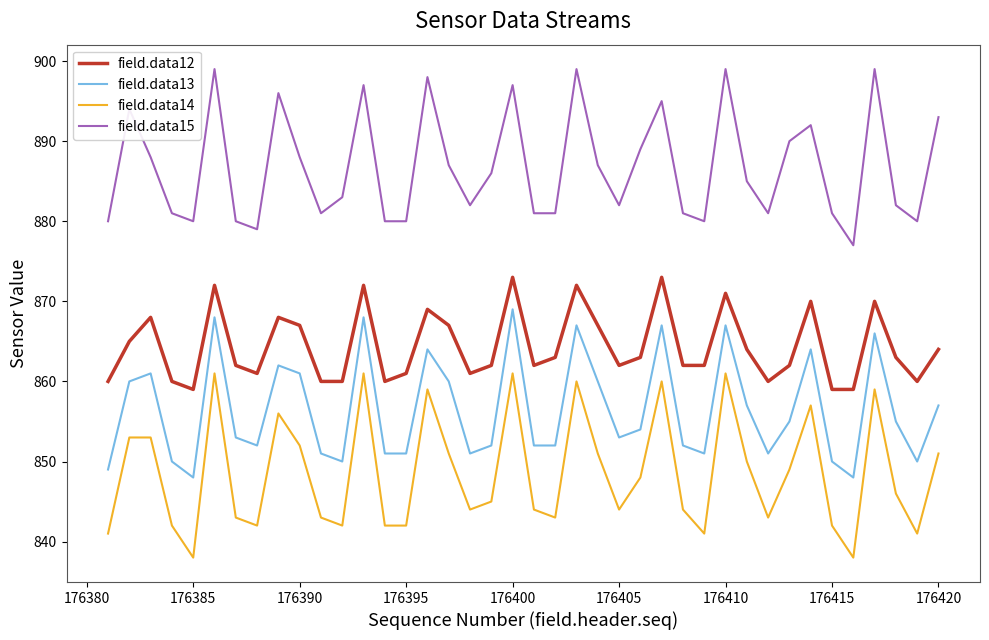

Rank the series by their maximum value, from lowest to highest.

field.data14, field.data13, field.data12, field.data15